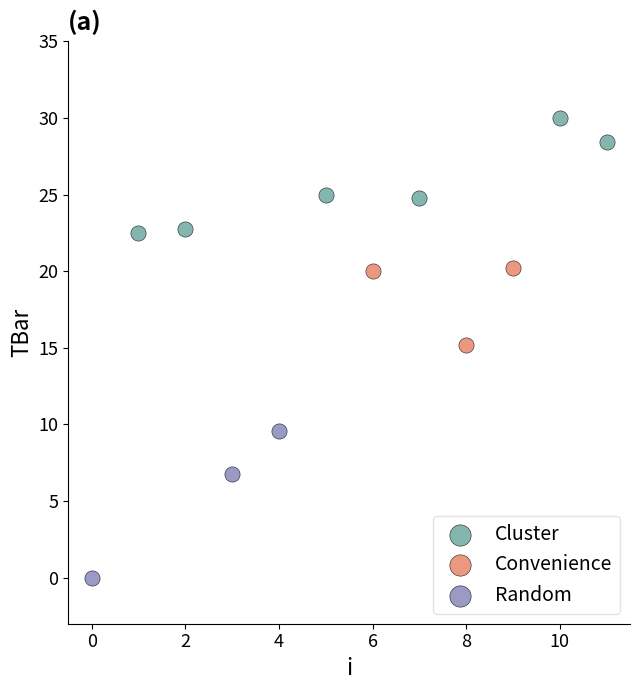

Which series has the largest Y range (max minus min)?

Random